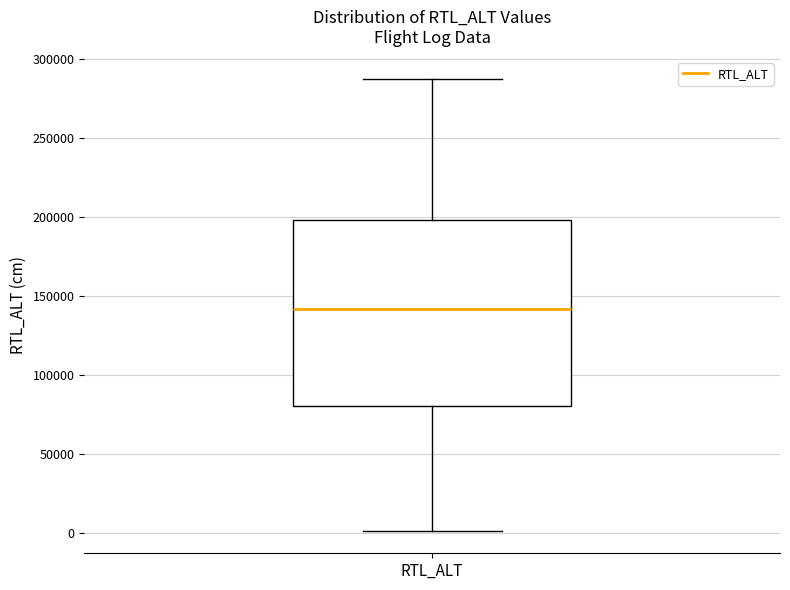

Where does the lower whisker of the box for RTL_ALT end on the y-axis? The values are not printed on the chart, so give them approximately, as read against the axis.

0